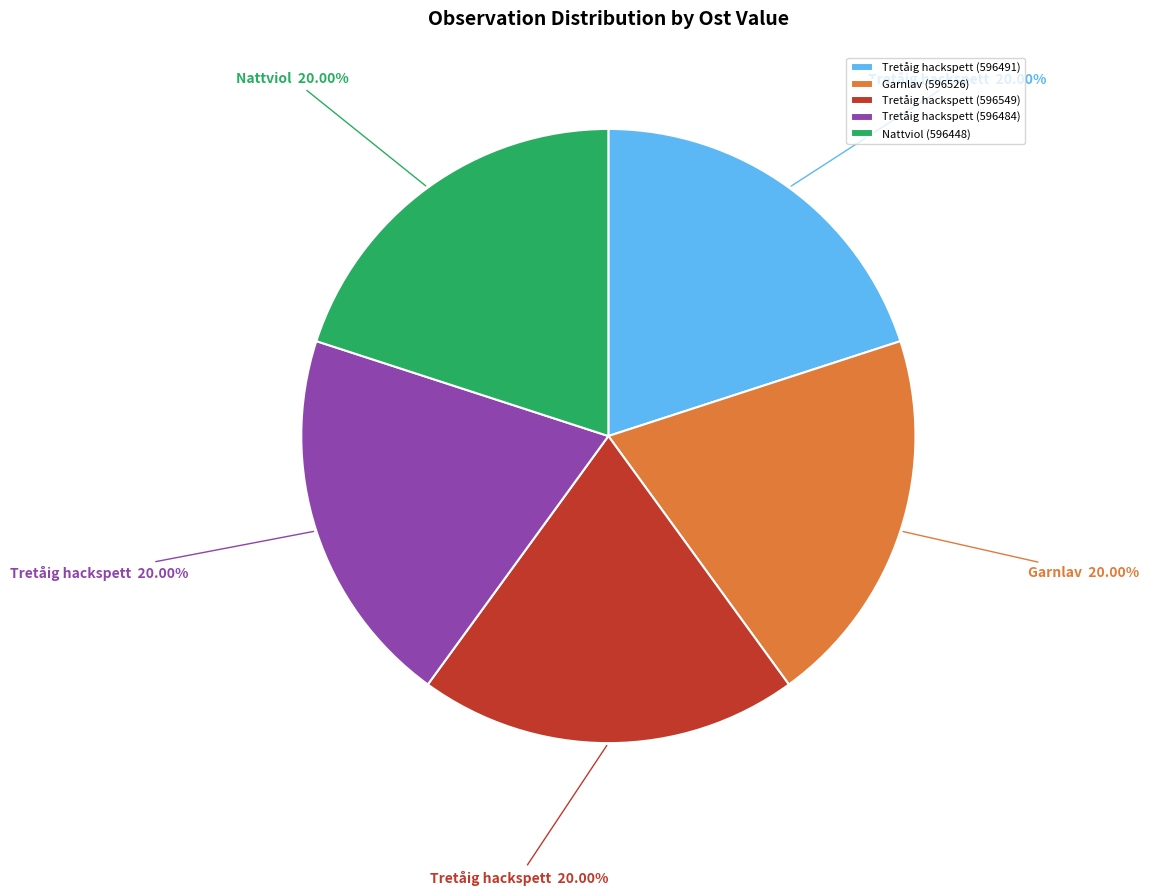

Combined, do Tretåig hackspett (596484) and Tretåig hackspett (596491) account for over 50%?

No